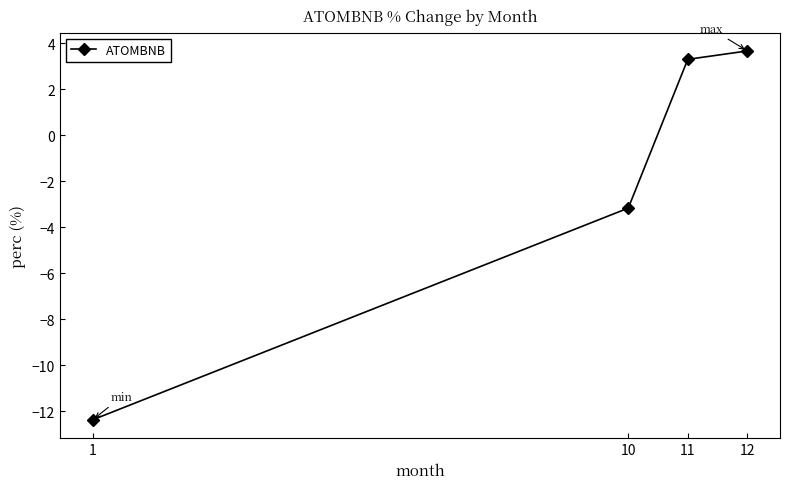

What is the smallest value displayed?

-12.4